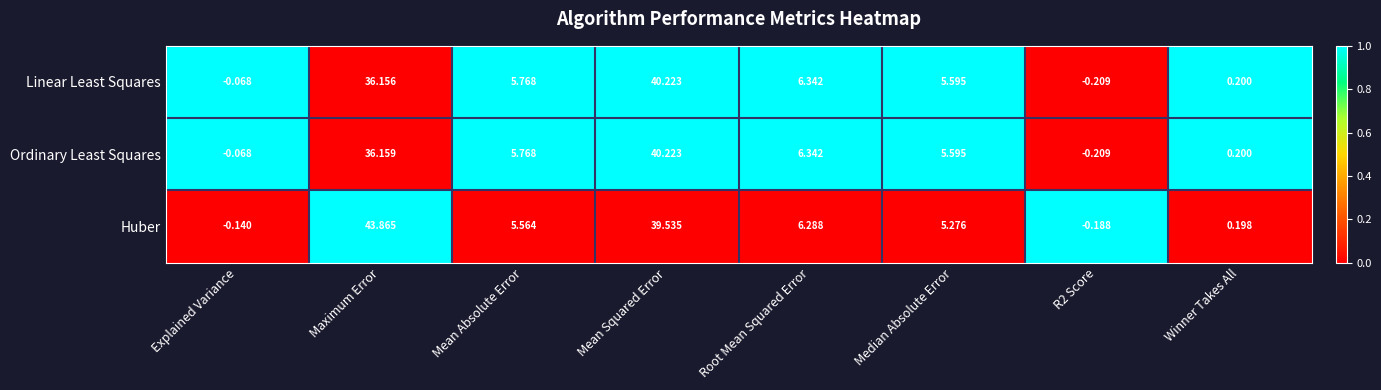

Which series has the widest spread of values?

Huber